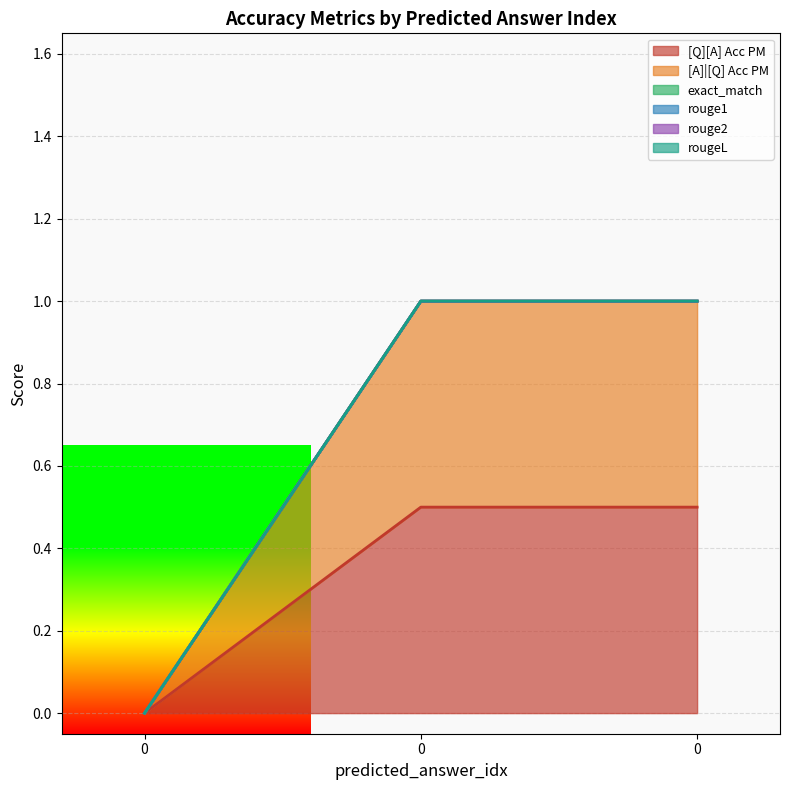

At how many categories does at least one series exceed 0?

2